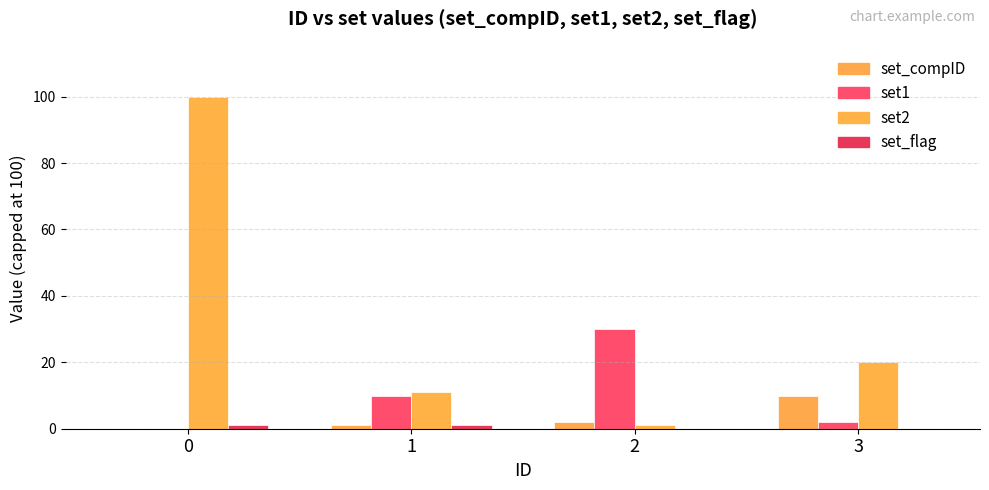

The value of set_flag at 0 is 2. True or false?

False